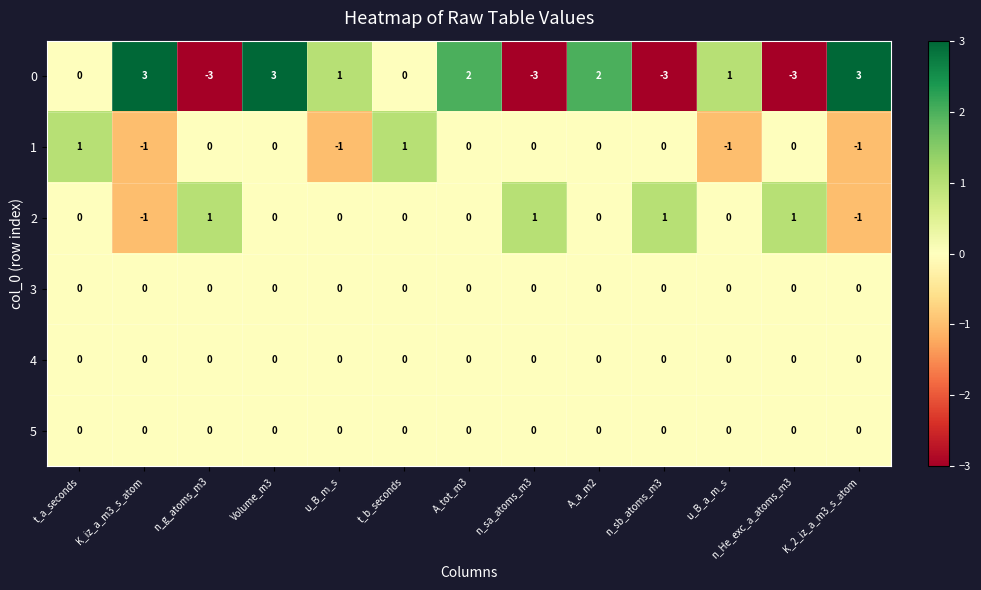

Is it true that 0 equals -1 at n_He_exc_a_atoms_m3?

False